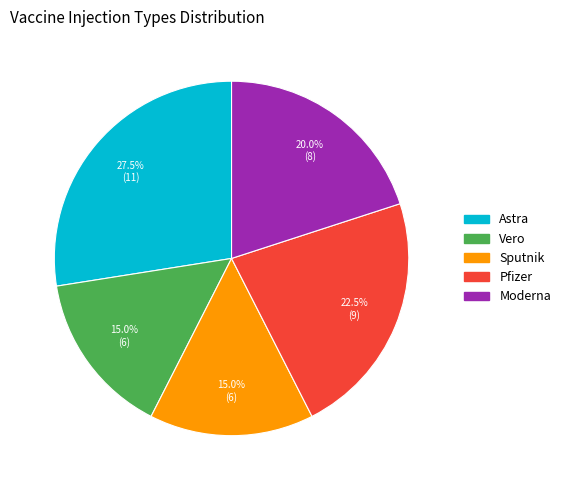

Between Pfizer and Sputnik, which is larger?

Pfizer